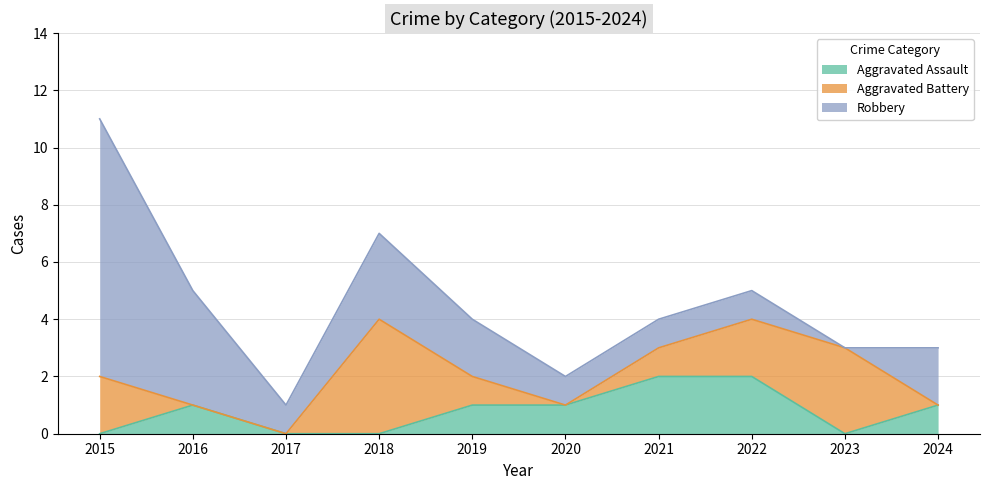

At which category does the chart reach its peak across all series?

2015